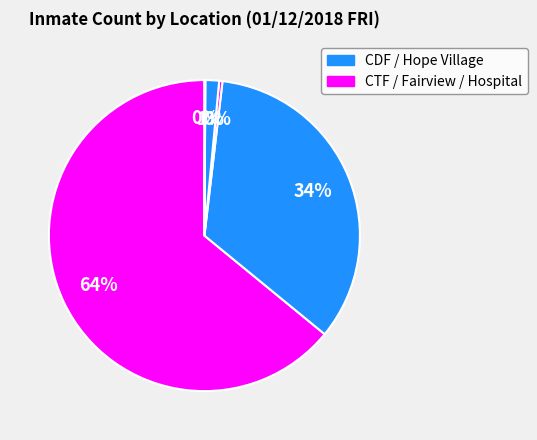

How many segments does this pie chart have?

5